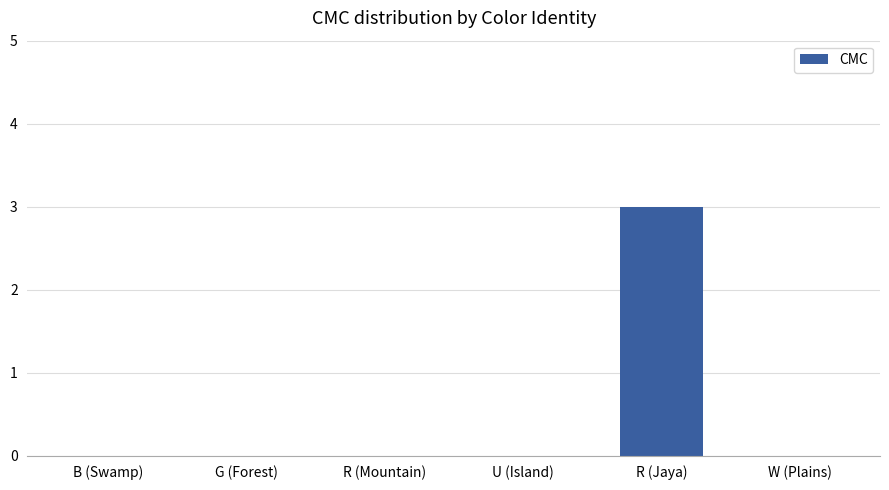

Reading right to left, list all the values displayed in this chart.

0	3	0	0	0	0